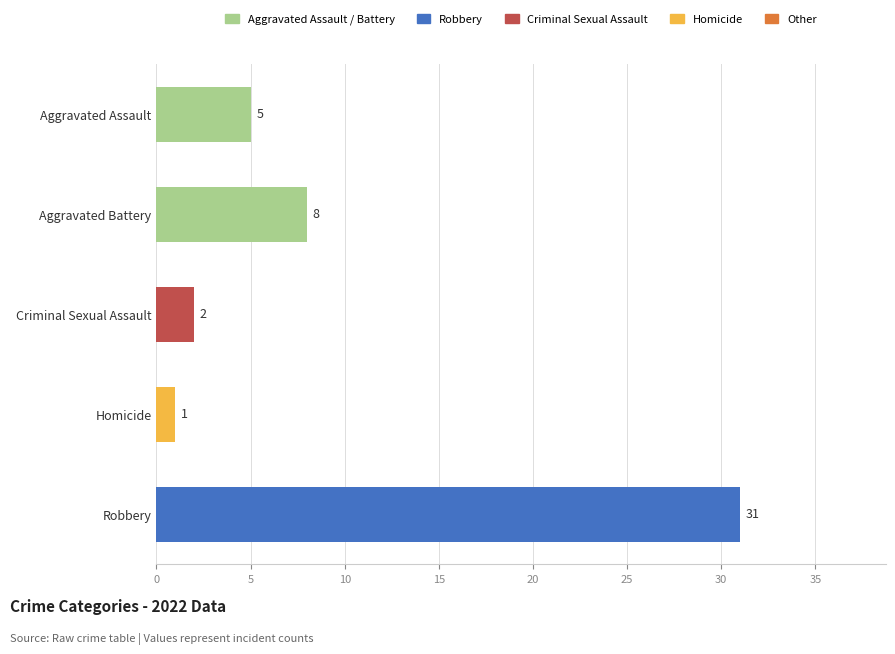

List the labels in order of value, largest first.

Robbery, Aggravated Battery, Aggravated Assault, Criminal Sexual Assault, Homicide